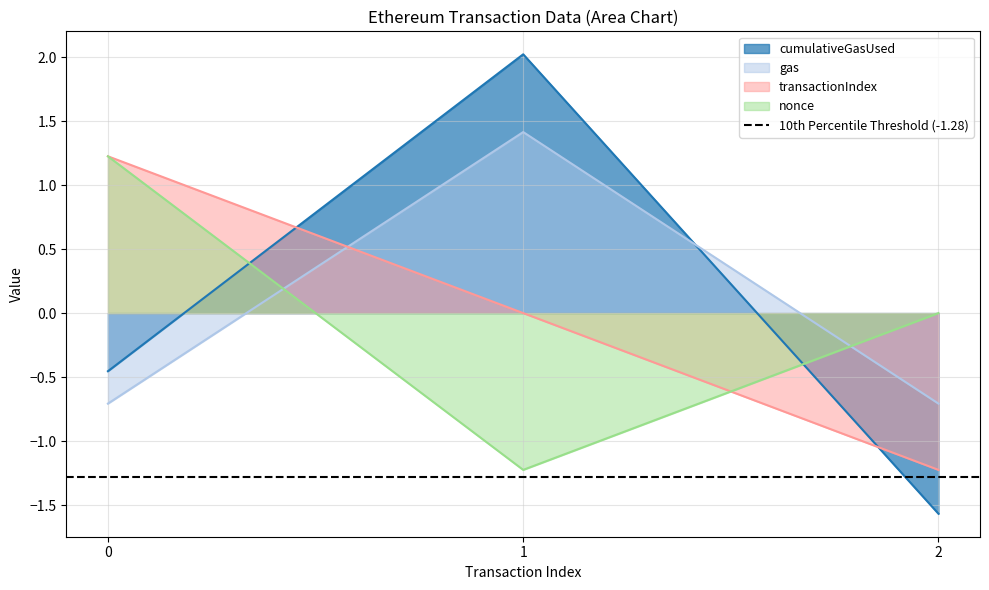

Which series has the widest spread of values?

cumulativeGasUsed